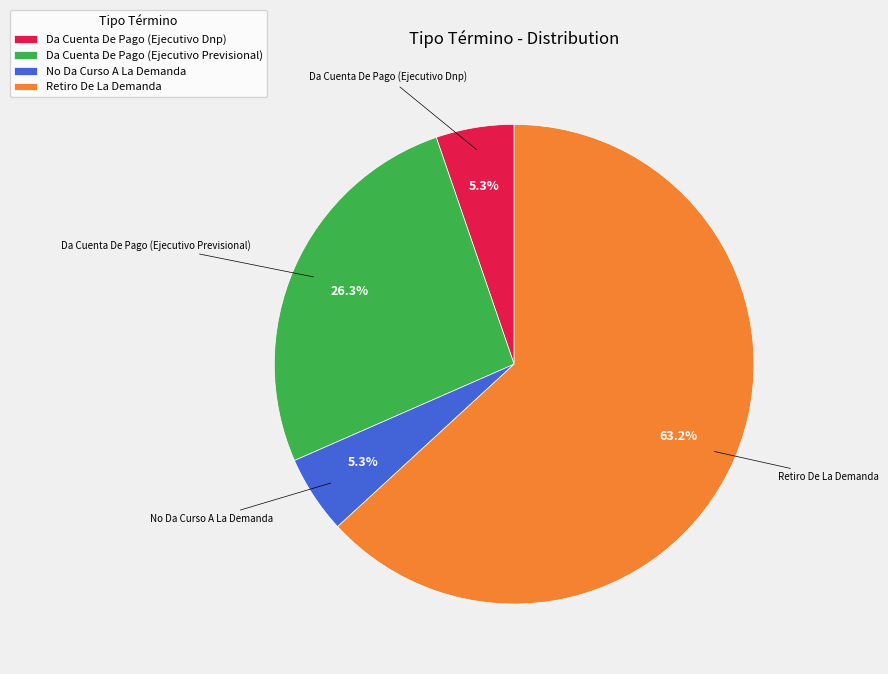

What is the ratio of the value at No Da Curso A La Demanda to the value at Da Cuenta De Pago (Ejecutivo Previsional)?

0.2